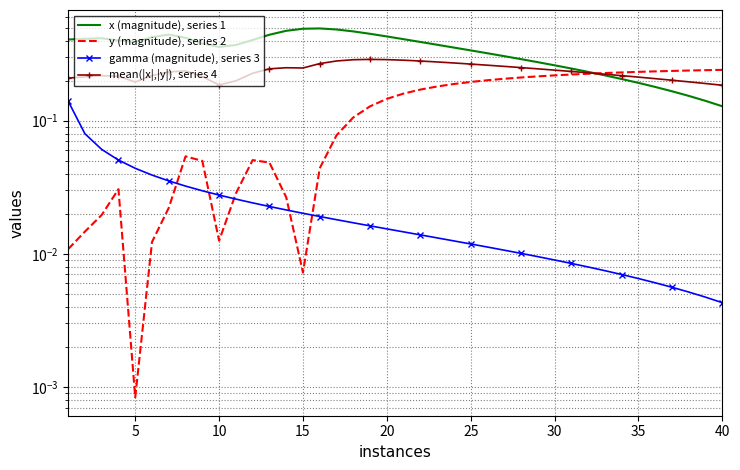

Is it true that gamma (magnitude), series 3 equals 0.1 at 5?

False